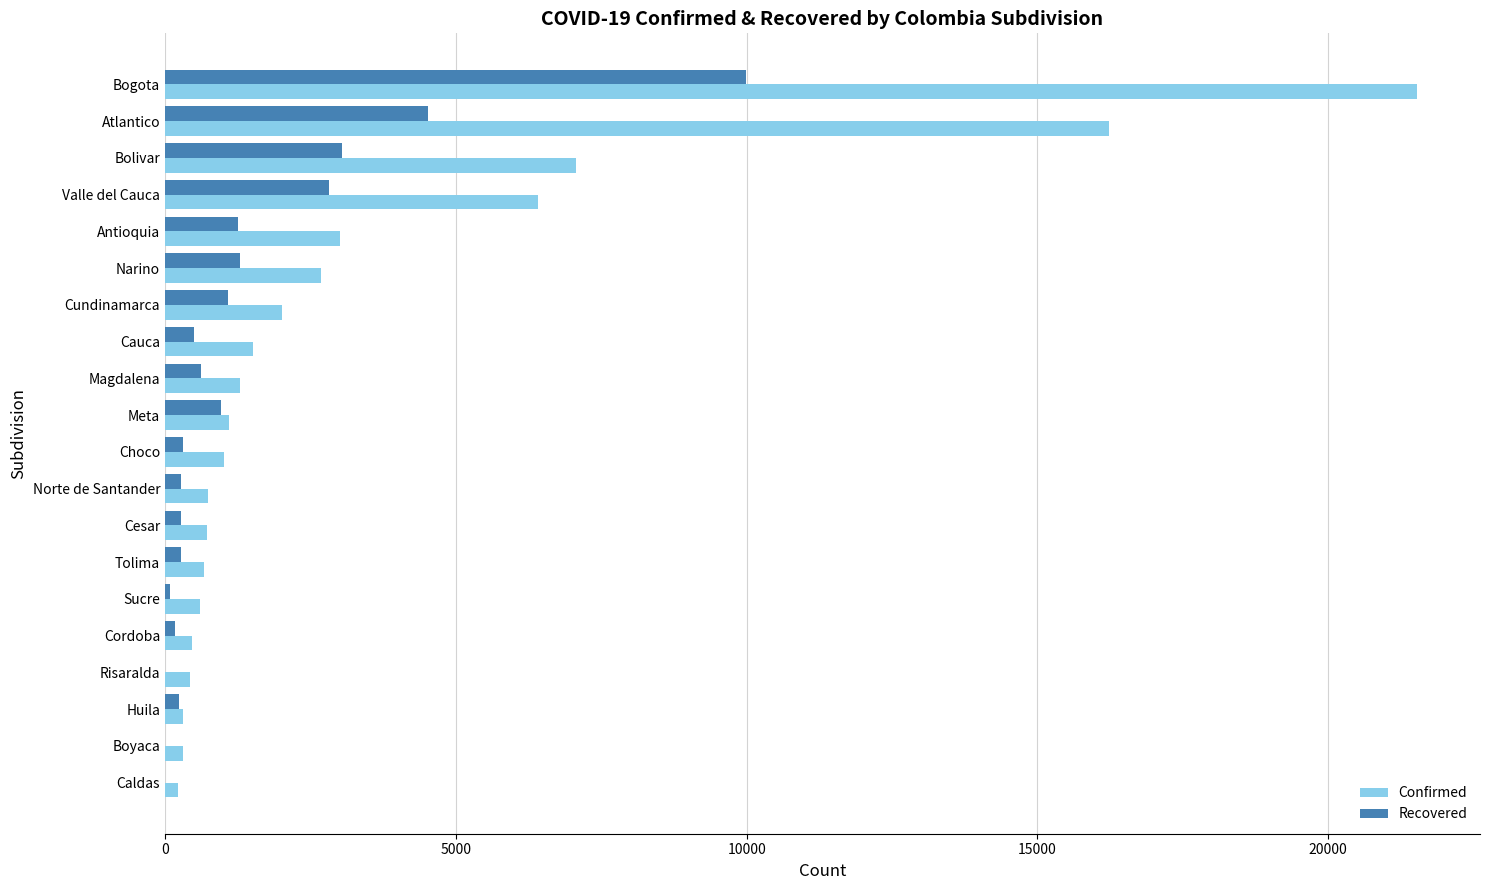

What is the maximum value shown in the chart?

21532